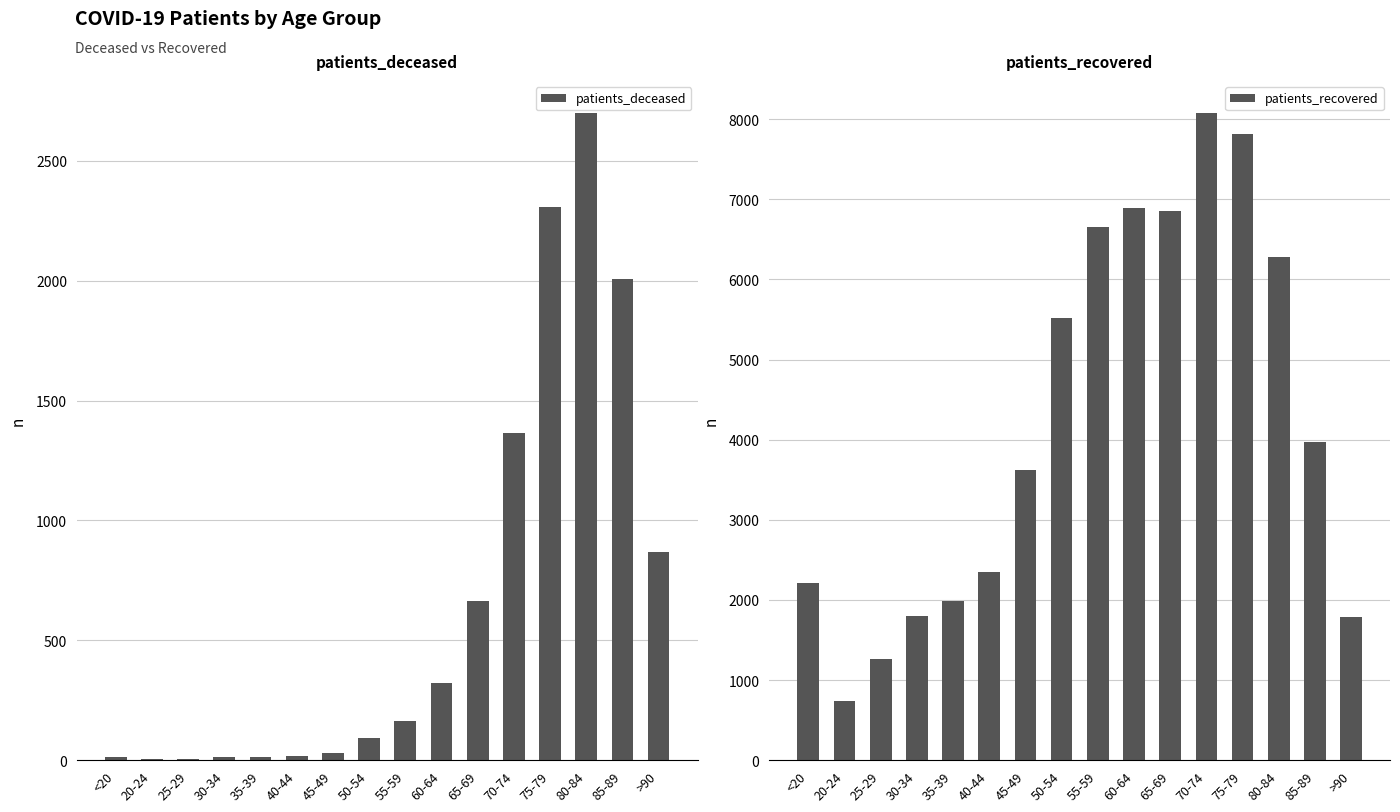

What is the difference between the highest and lowest values at 45-49?

3594